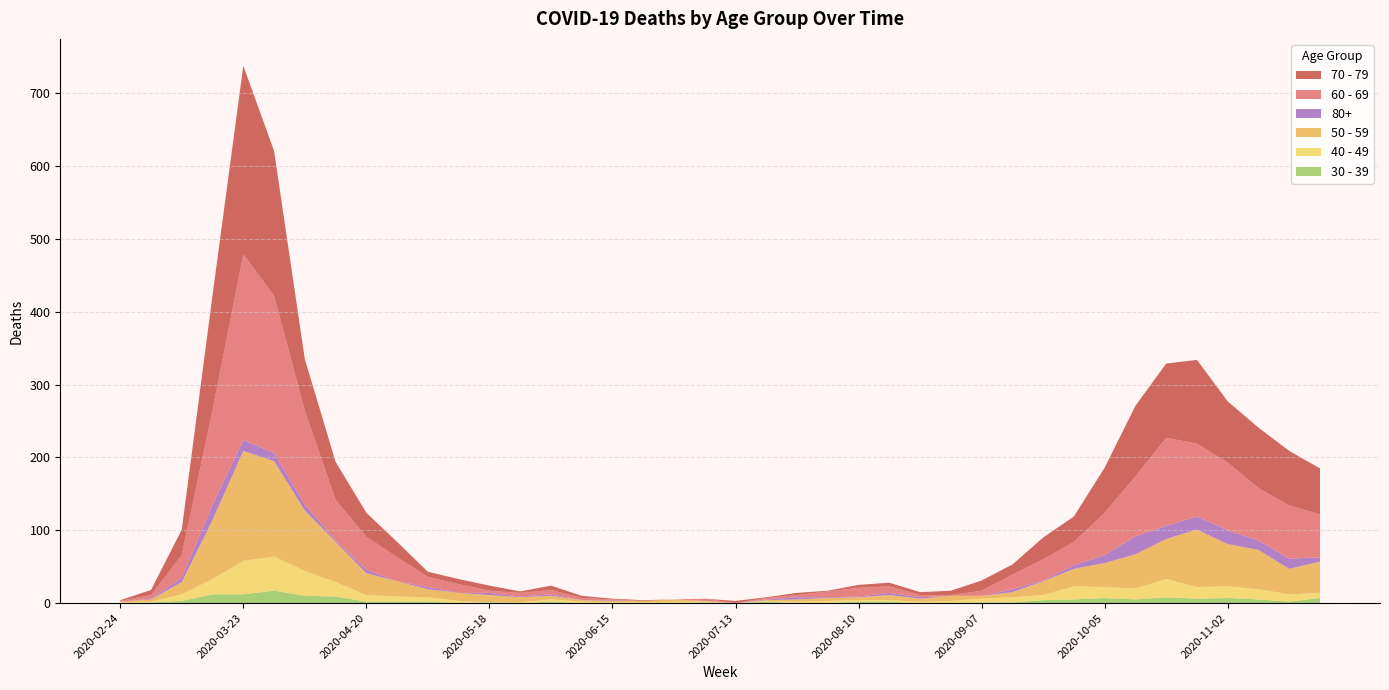

Reading left to right, extract all data points from this chart.

60 - 69: 2020-02-24=1	2020-03-02=5	2020-03-09=31	2020-03-16=130	2020-03-23=255	2020-03-30=216	2020-04-06=129	2020-04-13=56	2020-04-20=45	2020-04-27=33	2020-05-04=14	2020-05-11=12	2020-05-18=3	2020-05-25=5	2020-06-01=6	2020-06-08=3	2020-06-15=1	2020-06-22=0	2020-06-29=0	2020-07-06=3	2020-07-13=0	2020-07-20=2	2020-07-27=3	2020-08-03=8	2020-08-10=12	2020-08-17=9	2020-08-24=3	2020-08-31=1	2020-09-07=7	2020-09-14=20	2020-09-21=29	2020-09-28=32	2020-10-05=58	2020-10-12=82	2020-10-19=121	2020-10-26=100	2020-11-02=93	2020-11-09=72	2020-11-16=73	2020-11-23=59
70 - 79: 2020-02-24=1	2020-03-02=7	2020-03-09=35	2020-03-16=158	2020-03-23=259	2020-03-30=199	2020-04-06=71	2020-04-13=52	2020-04-20=33	2020-04-27=21	2020-05-04=7	2020-05-11=7	2020-05-18=7	2020-05-25=2	2020-06-01=6	2020-06-08=3	2020-06-15=1	2020-06-22=1	2020-06-29=0	2020-07-06=0	2020-07-13=3	2020-07-20=1	2020-07-27=3	2020-08-03=1	2020-08-10=4	2020-08-17=5	2020-08-24=4	2020-08-31=6	2020-09-07=14	2020-09-14=14	2020-09-21=30	2020-09-28=35	2020-10-05=62	2020-10-12=97	2020-10-19=102	2020-10-26=115	2020-11-02=84	2020-11-09=83	2020-11-16=75	2020-11-23=63
50 - 59: 2020-02-24=1	2020-03-02=3	2020-03-09=17	2020-03-16=81	2020-03-23=151	2020-03-30=131	2020-04-06=83	2020-04-13=55	2020-04-20=30	2020-04-27=21	2020-05-04=11	2020-05-11=11	2020-05-18=10	2020-05-25=7	2020-06-01=5	2020-06-08=2	2020-06-15=2	2020-06-22=2	2020-06-29=3	2020-07-06=1	2020-07-13=0	2020-07-20=1	2020-07-27=3	2020-08-03=4	2020-08-10=4	2020-08-17=7	2020-08-24=4	2020-08-31=7	2020-09-07=4	2020-09-14=7	2020-09-21=19	2020-09-28=24	2020-10-05=33	2020-10-12=47	2020-10-19=55	2020-10-26=79	2020-11-02=58	2020-11-09=54	2020-11-16=35	2020-11-23=43
40 - 49: 2020-02-24=1	2020-03-02=1	2020-03-09=9	2020-03-16=21	2020-03-23=46	2020-03-30=47	2020-04-06=34	2020-04-13=20	2020-04-20=9	2020-04-27=7	2020-05-04=6	2020-05-11=3	2020-05-18=0	2020-05-25=1	2020-06-01=3	2020-06-08=2	2020-06-15=1	2020-06-22=1	2020-06-29=2	2020-07-06=1	2020-07-13=0	2020-07-20=1	2020-07-27=2	2020-08-03=3	2020-08-10=2	2020-08-17=2	2020-08-24=2	2020-08-31=3	2020-09-07=5	2020-09-14=7	2020-09-21=7	2020-09-28=18	2020-10-05=15	2020-10-12=15	2020-10-19=25	2020-10-26=16	2020-11-02=16	2020-11-09=14	2020-11-16=10	2020-11-23=7
30 - 39: 2020-02-24=0	2020-03-02=1	2020-03-09=3	2020-03-16=12	2020-03-23=12	2020-03-30=17	2020-04-06=10	2020-04-13=9	2020-04-20=2	2020-04-27=2	2020-05-04=2	2020-05-11=0	2020-05-18=1	2020-05-25=0	2020-06-01=2	2020-06-08=0	2020-06-15=0	2020-06-22=0	2020-06-29=0	2020-07-06=1	2020-07-13=0	2020-07-20=2	2020-07-27=0	2020-08-03=0	2020-08-10=2	2020-08-17=2	2020-08-24=0	2020-08-31=0	2020-09-07=1	2020-09-14=1	2020-09-21=4	2020-09-28=5	2020-10-05=7	2020-10-12=5	2020-10-19=8	2020-10-26=6	2020-11-02=7	2020-11-09=5	2020-11-16=2	2020-11-23=7
80+: 2020-02-24=0	2020-03-02=1	2020-03-09=6	2020-03-16=21	2020-03-23=15	2020-03-30=11	2020-04-06=8	2020-04-13=2	2020-04-20=5	2020-04-27=0	2020-05-04=3	2020-05-11=0	2020-05-18=3	2020-05-25=1	2020-06-01=2	2020-06-08=0	2020-06-15=1	2020-06-22=0	2020-06-29=0	2020-07-06=0	2020-07-13=0	2020-07-20=1	2020-07-27=3	2020-08-03=1	2020-08-10=1	2020-08-17=3	2020-08-24=2	2020-08-31=0	2020-09-07=0	2020-09-14=4	2020-09-21=1	2020-09-28=5	2020-10-05=11	2020-10-12=25	2020-10-19=18	2020-10-26=18	2020-11-02=19	2020-11-09=13	2020-11-16=14	2020-11-23=6